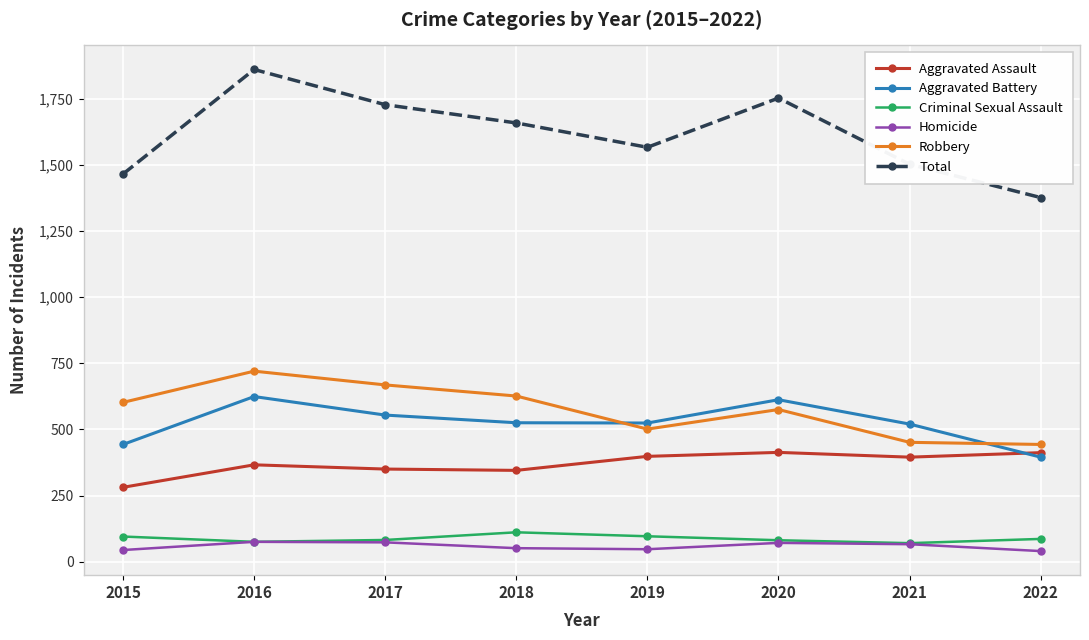

The Criminal Sexual Assault series shows 86 at 2022. True or false?

True